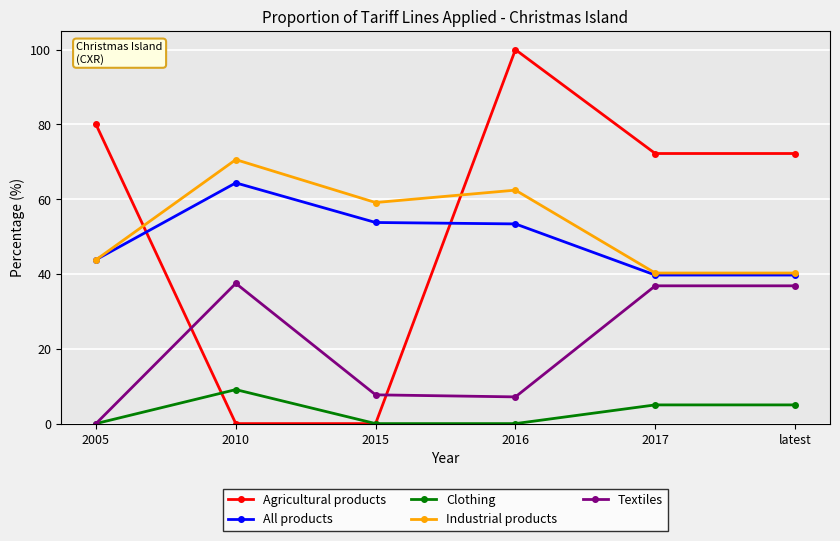

Rank the series by their maximum value, from highest to lowest.

Agricultural products, Industrial products, All products, Textiles, Clothing